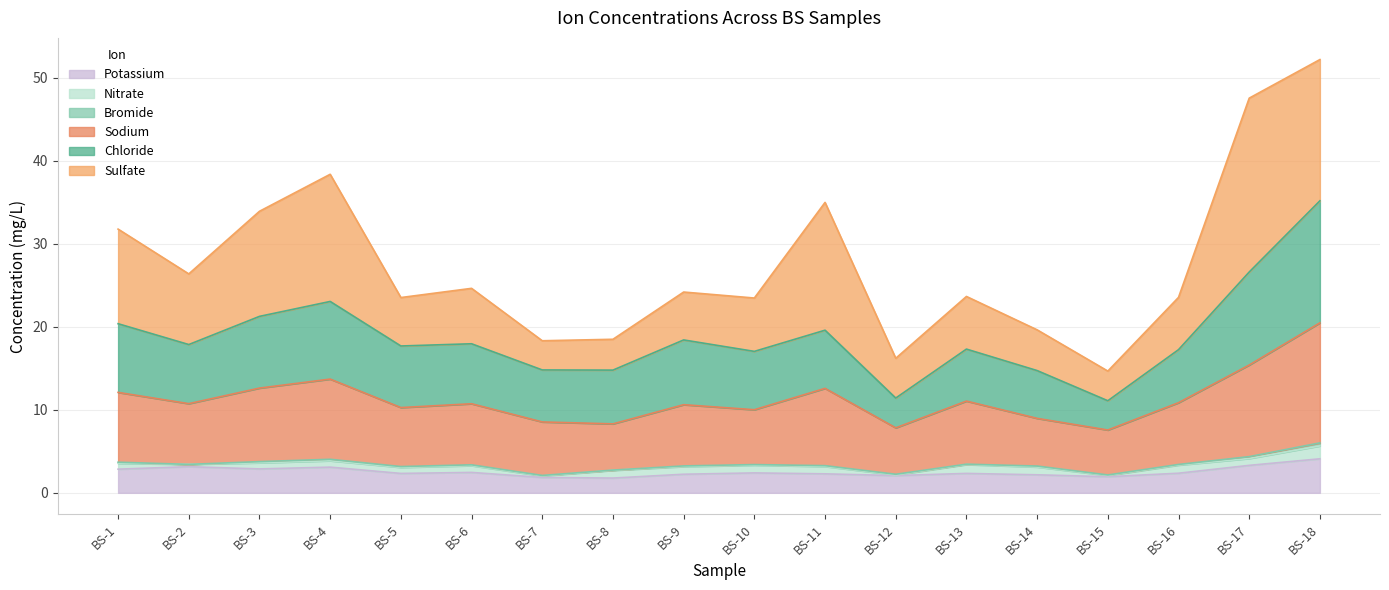

At which category is the sum across all series the highest?

BS-18